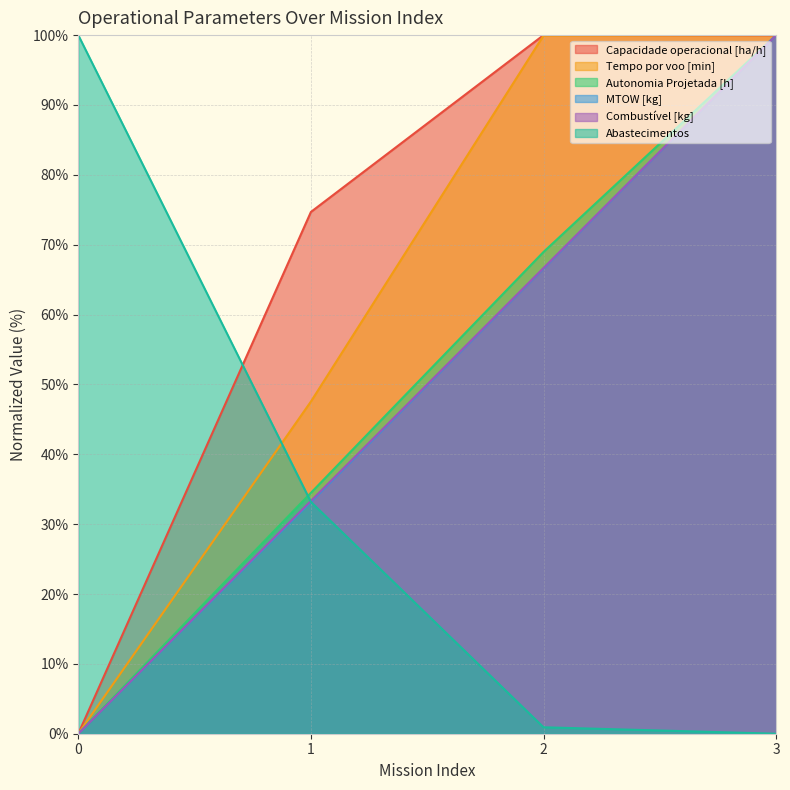

At which category is the sum across all series the highest?

3